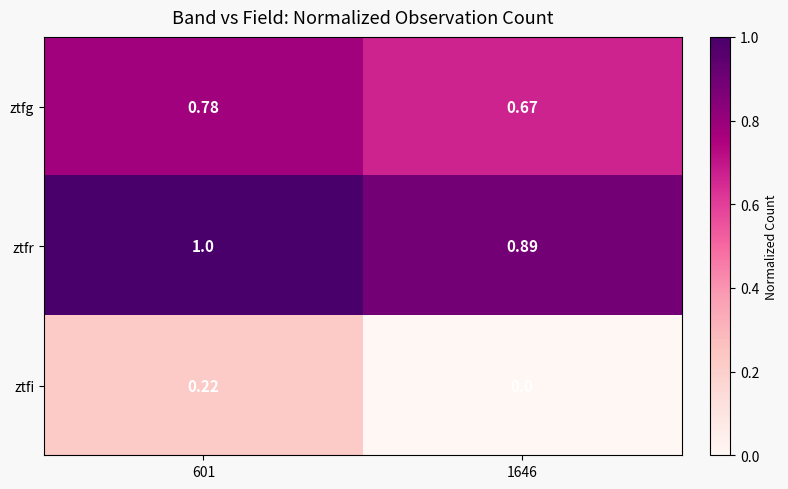

Is the value of ztfg at 601 greater than the value of ztfr at 1646?

No